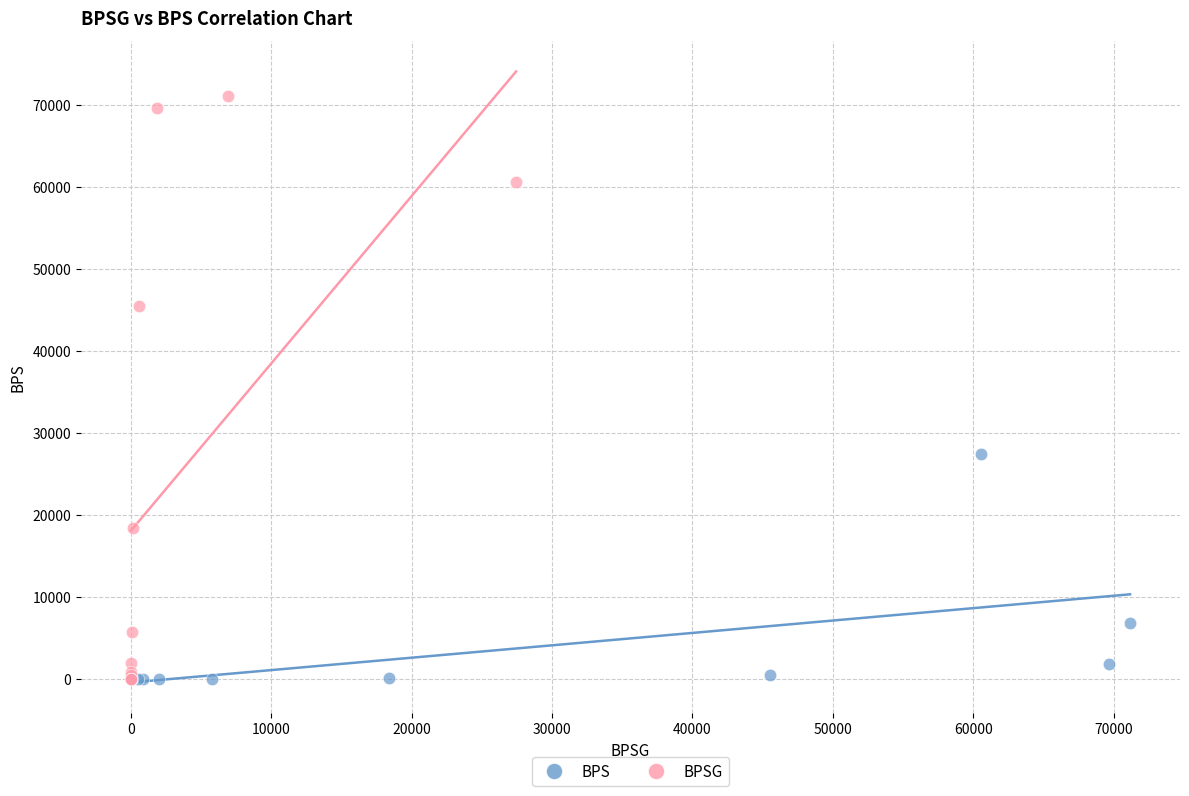

Which series reaches the maximum Y coordinate?

BPSG